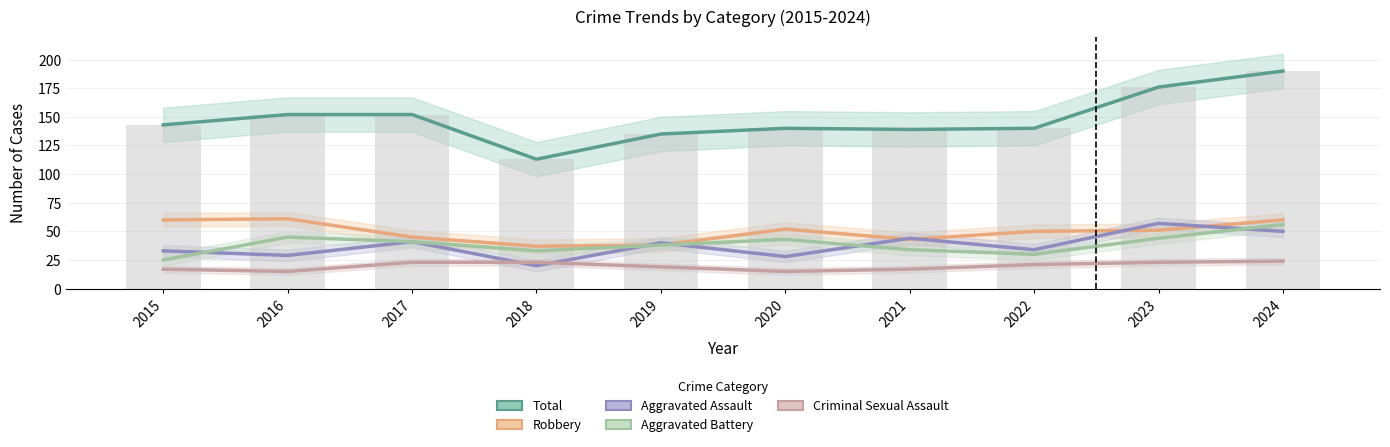

Which label corresponds to the smallest value in the chart?

2016